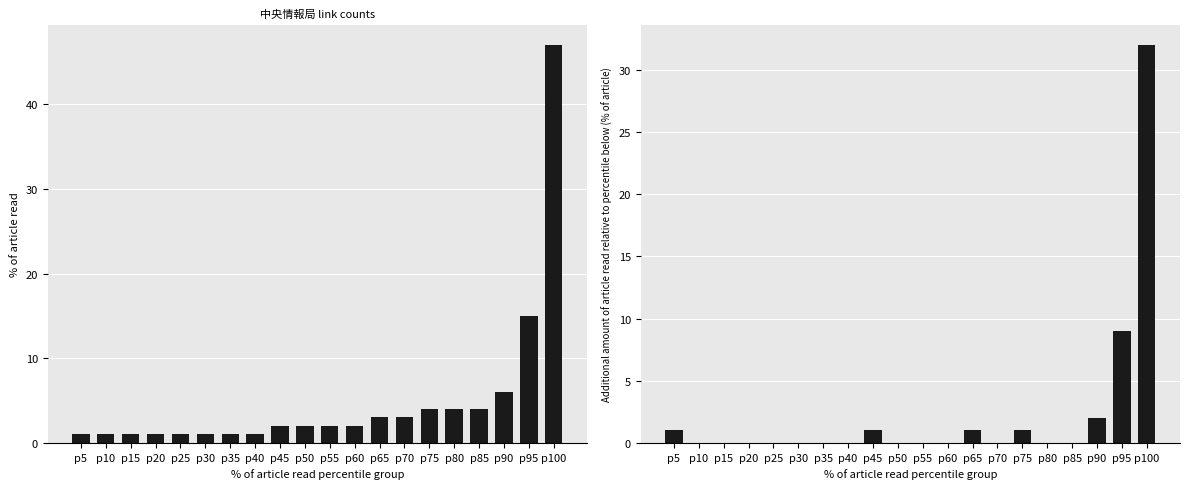

Between p5 and p80, which series saw the biggest shift?

link_count